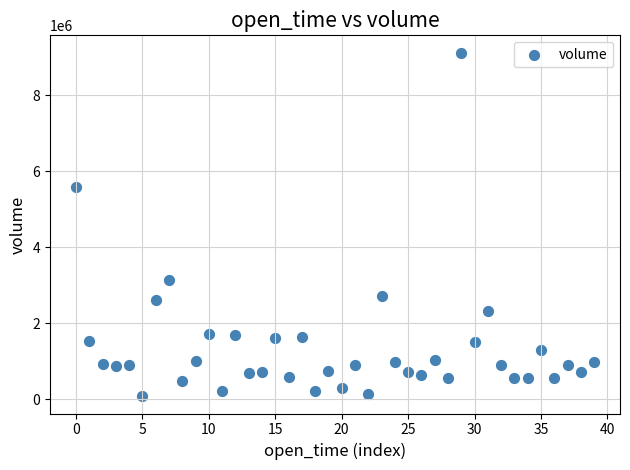

What Y value in the scatter plot is closest to 4599211?

5571616